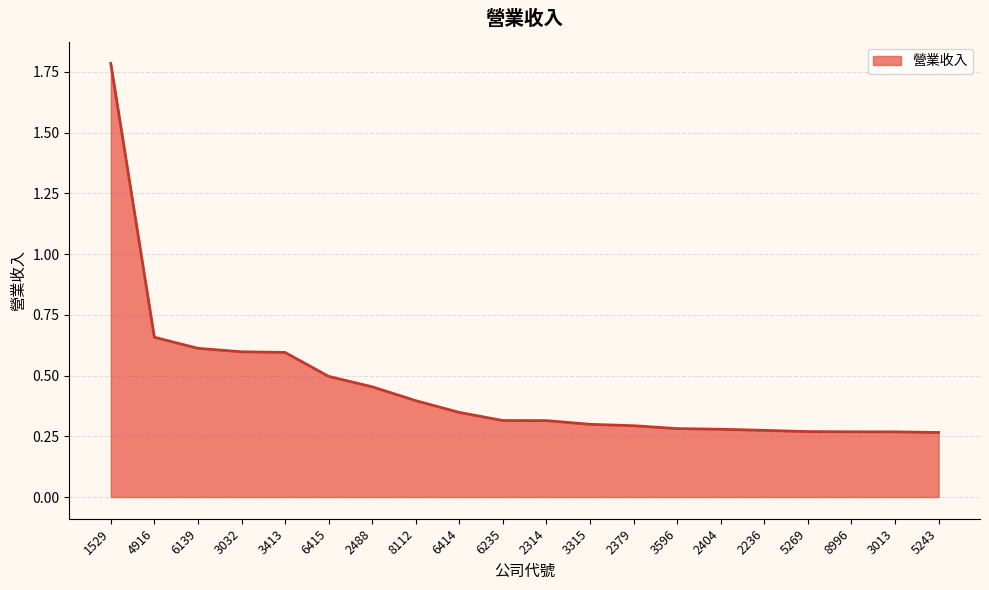

Which category has the highest value across all series?

1529